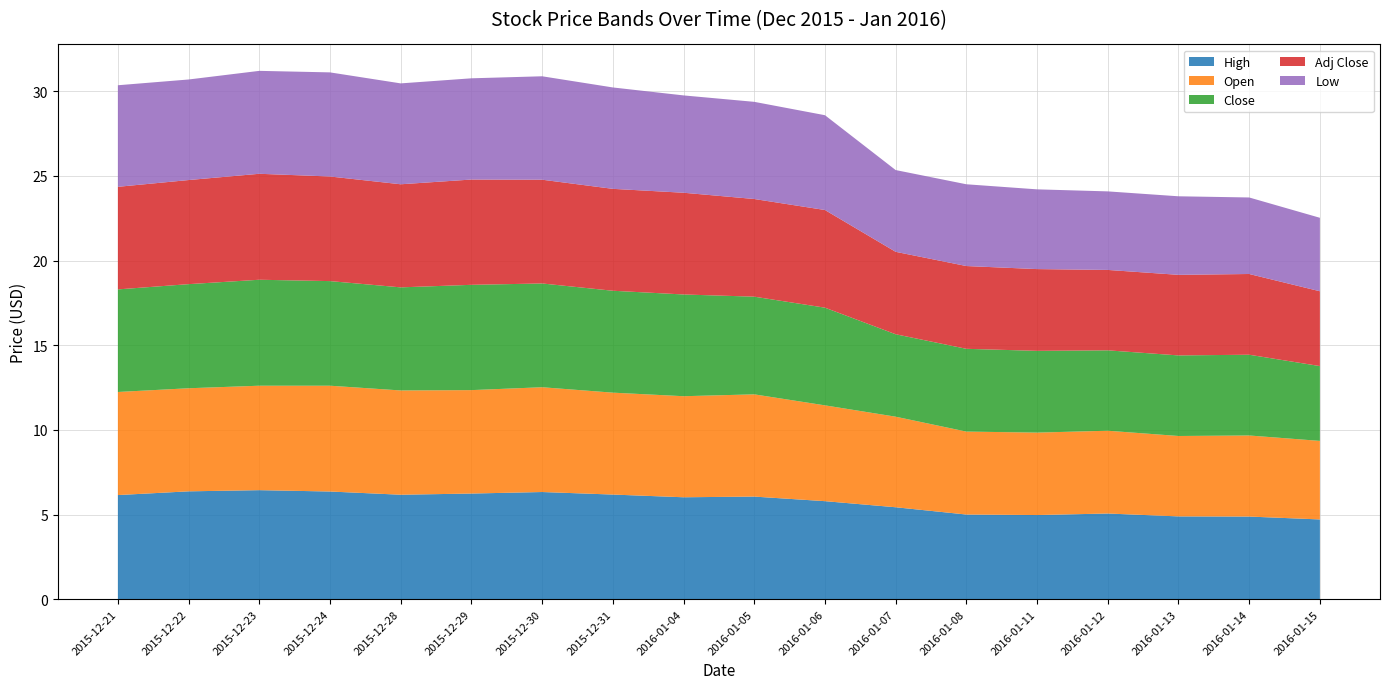

Reading left to right, list all the values displayed in this chart.

High: 2015-12-21=6.2	2015-12-22=6.4	2015-12-23=6.4	2015-12-24=6.4	2015-12-28=6.2	2015-12-29=6.2	2015-12-30=6.3	2015-12-31=6.2	2016-01-04=6.0	2016-01-05=6.1	2016-01-06=5.8	2016-01-07=5.4	2016-01-08=5.0	2016-01-11=5.0	2016-01-12=5.1	2016-01-13=4.9	2016-01-14=4.9	2016-01-15=4.7
Open: 2015-12-21=6.1	2015-12-22=6.1	2015-12-23=6.2	2015-12-24=6.2	2015-12-28=6.2	2015-12-29=6.1	2015-12-30=6.2	2015-12-31=6.0	2016-01-04=6.0	2016-01-05=6.0	2016-01-06=5.7	2016-01-07=5.3	2016-01-08=4.9	2016-01-11=4.9	2016-01-12=4.9	2016-01-13=4.8	2016-01-14=4.8	2016-01-15=4.6
Close: 2015-12-21=6.1	2015-12-22=6.2	2015-12-23=6.3	2015-12-24=6.2	2015-12-28=6.1	2015-12-29=6.2	2015-12-30=6.1	2015-12-31=6.0	2016-01-04=6.0	2016-01-05=5.8	2016-01-06=5.8	2016-01-07=4.9	2016-01-08=4.9	2016-01-11=4.8	2016-01-12=4.8	2016-01-13=4.8	2016-01-14=4.8	2016-01-15=4.4
Adj Close: 2015-12-21=6.1	2015-12-22=6.2	2015-12-23=6.3	2015-12-24=6.2	2015-12-28=6.1	2015-12-29=6.2	2015-12-30=6.1	2015-12-31=6.0	2016-01-04=6.0	2016-01-05=5.8	2016-01-06=5.8	2016-01-07=4.9	2016-01-08=4.9	2016-01-11=4.8	2016-01-12=4.8	2016-01-13=4.8	2016-01-14=4.8	2016-01-15=4.4
Low: 2015-12-21=6.0	2015-12-22=5.9	2015-12-23=6.1	2015-12-24=6.2	2015-12-28=6.0	2015-12-29=6.0	2015-12-30=6.1	2015-12-31=6.0	2016-01-04=5.8	2016-01-05=5.7	2016-01-06=5.6	2016-01-07=4.8	2016-01-08=4.8	2016-01-11=4.7	2016-01-12=4.6	2016-01-13=4.6	2016-01-14=4.5	2016-01-15=4.3